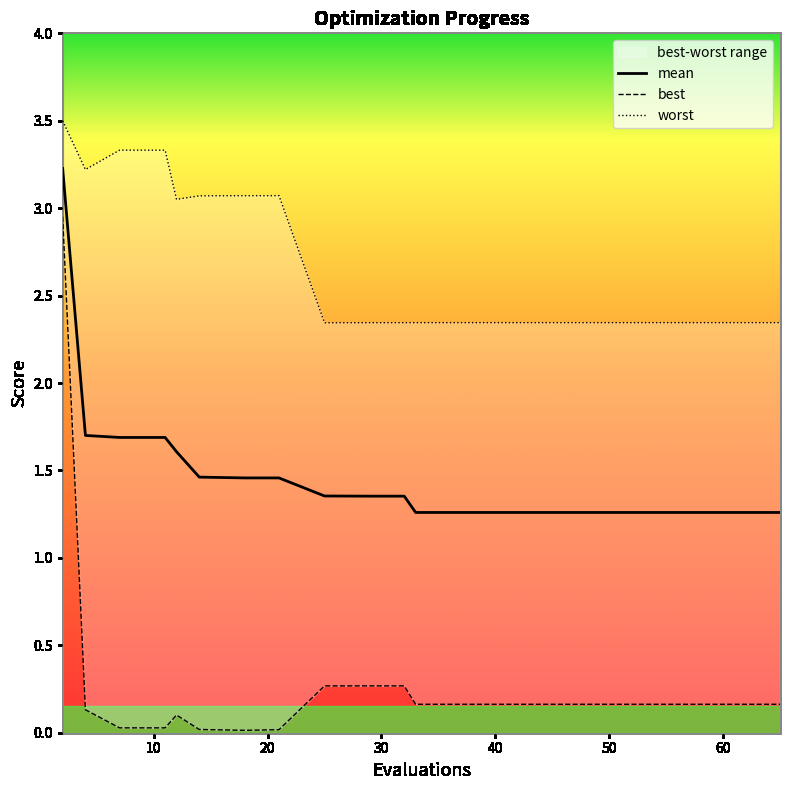

True or false: best and mean intersect in this chart.

False